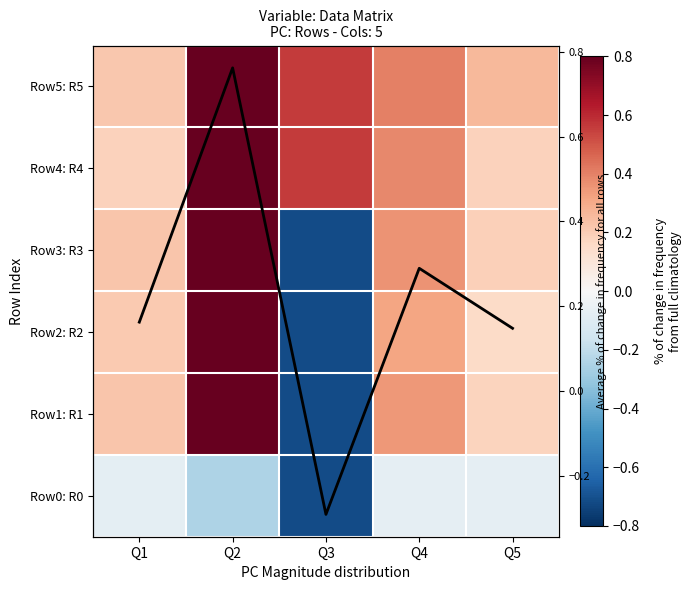

True or false: Average % of change in frequency for all rows has a value of 0.5 at Q4.

False